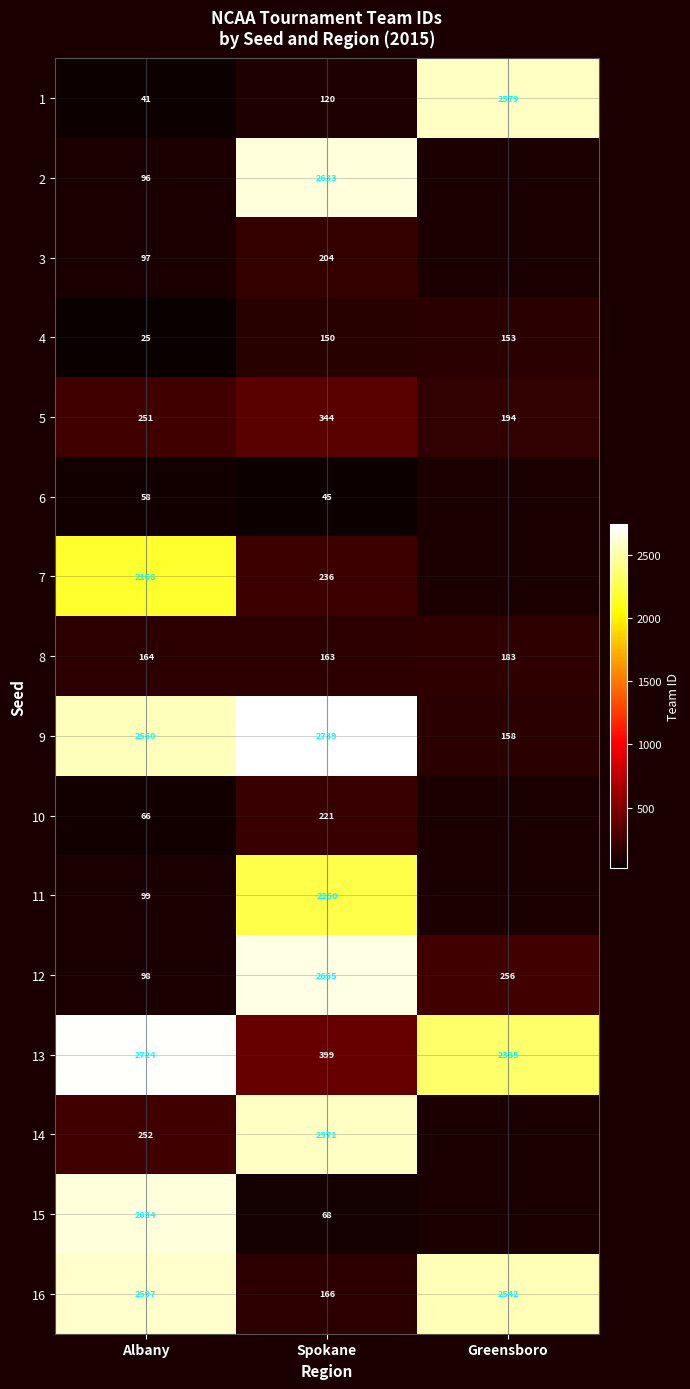

What is the difference between the 8 values at Greensboro and Albany?

19